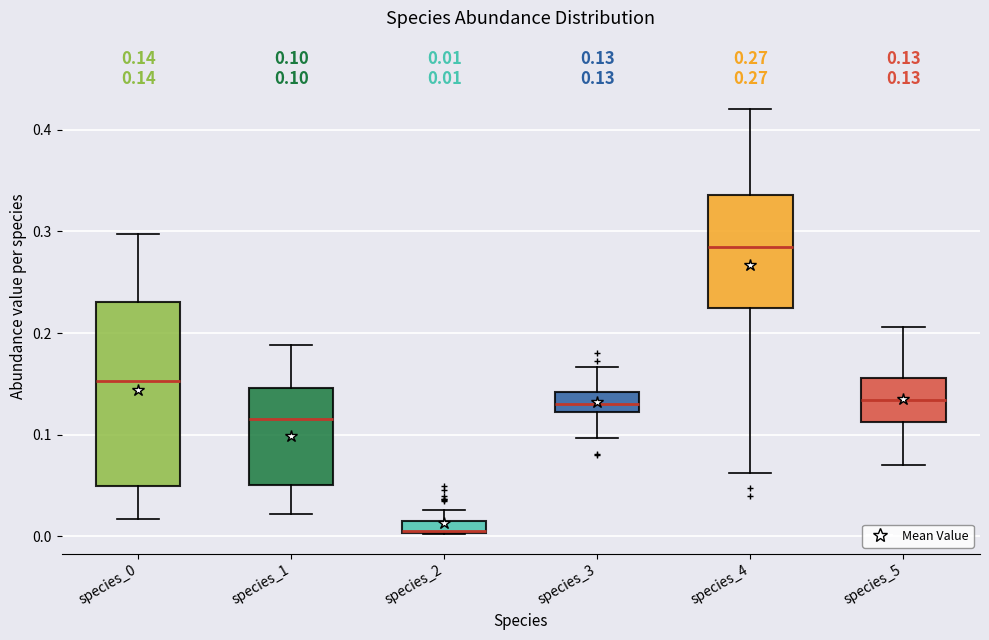

Which box is the tallest, from its lower edge to its upper edge?

species_0